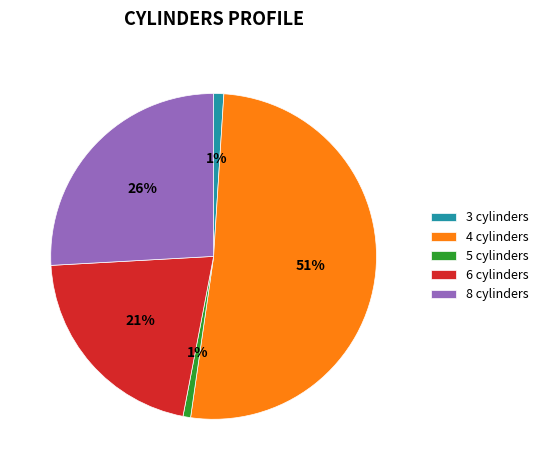

True or false: 4 accounts for 51% of the total.

True